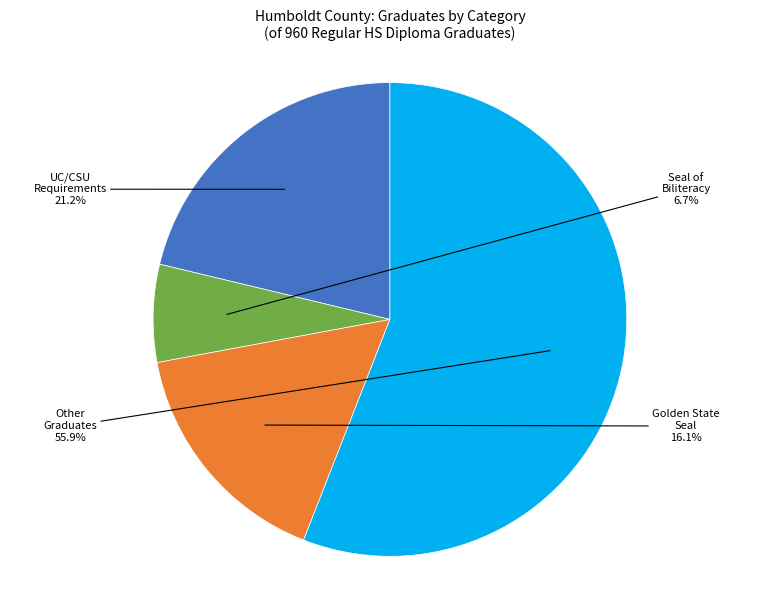

What percentage is NOT represented by Seal of Biliteracy?

93.3%